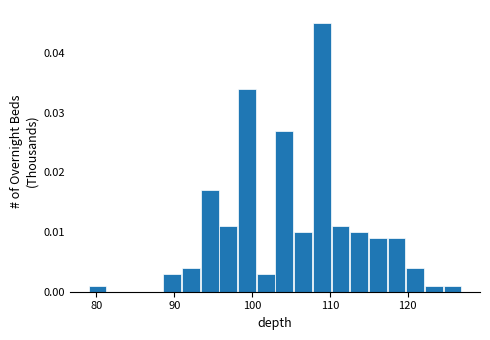

Read against the x-axis, roughly where is the centre of the tallest bar?

109